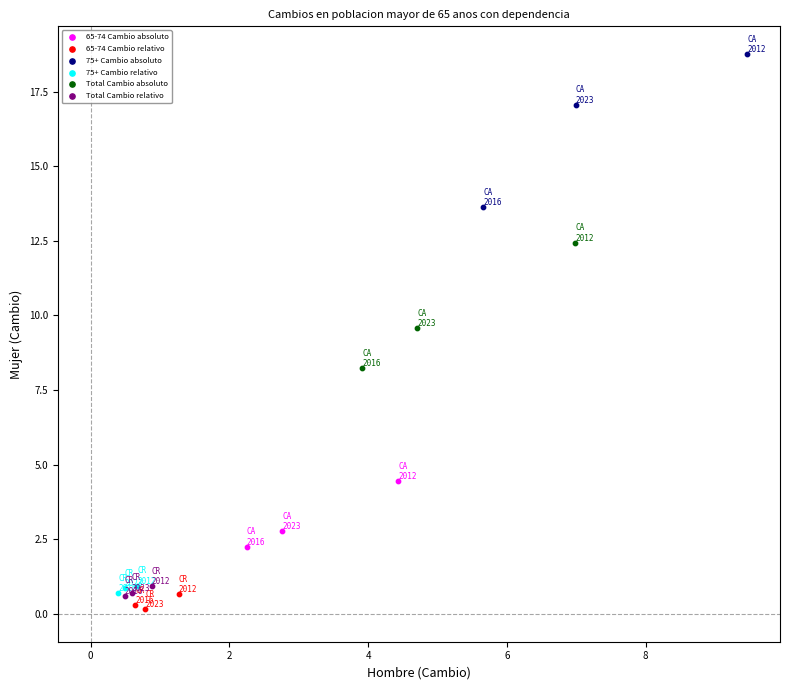

Which series reaches the minimum Y coordinate?

65-74 Cambio relativo